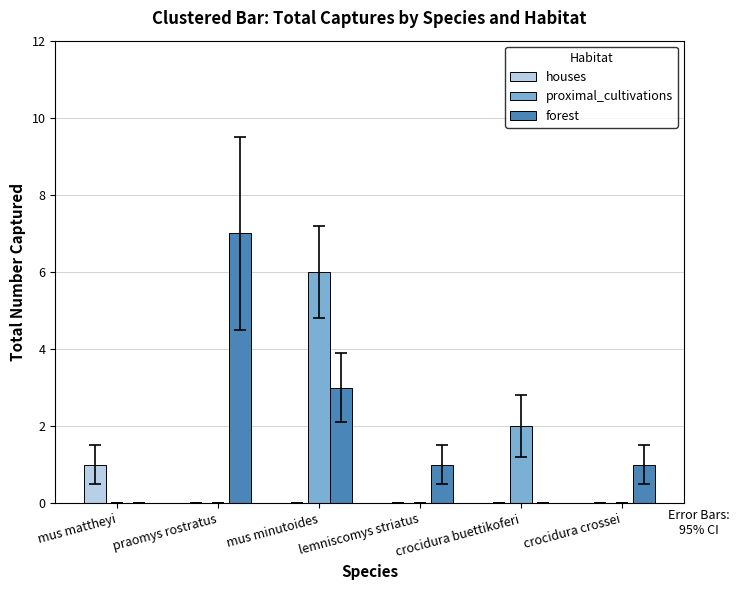

Which series changed the most between mus mattheyi and crocidura buettikoferi?

proximal_cultivations